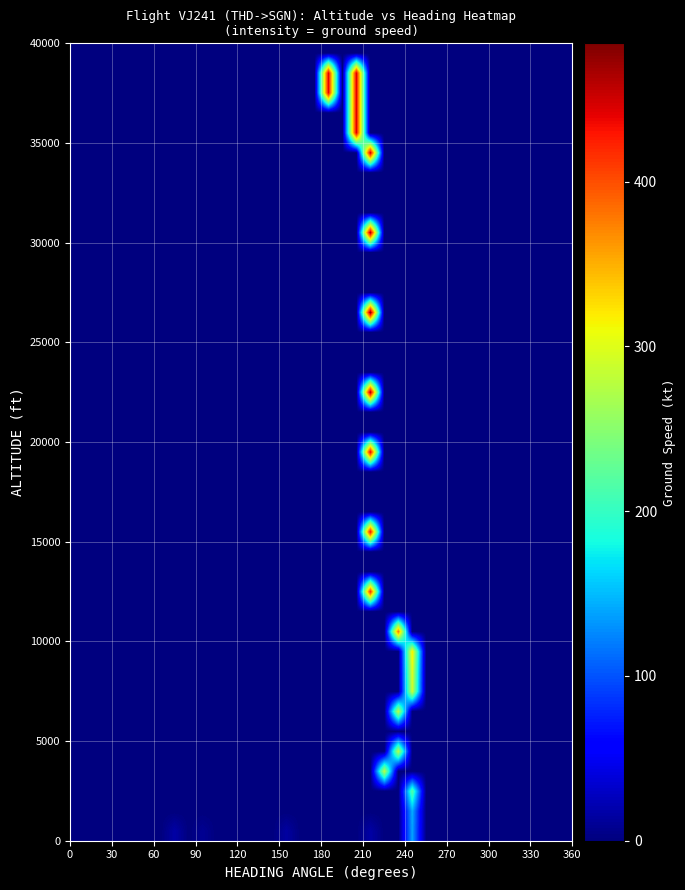

What is the maximum value shown in the chart?

484.0